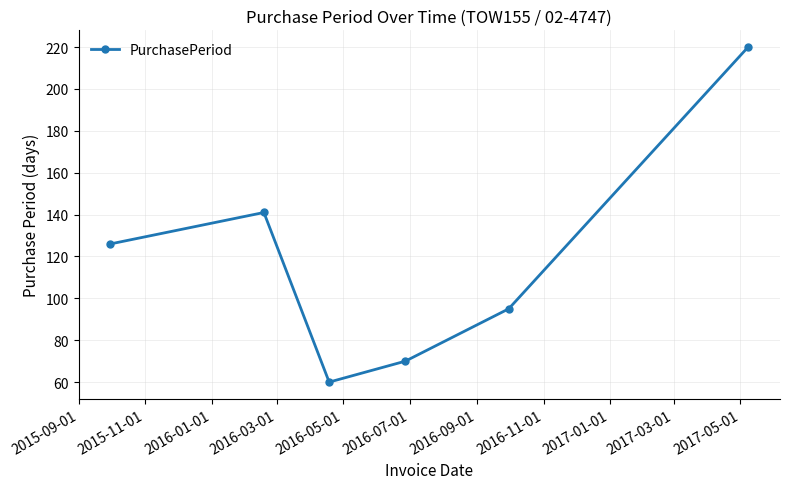

What is the difference between the maximum and minimum values?

160